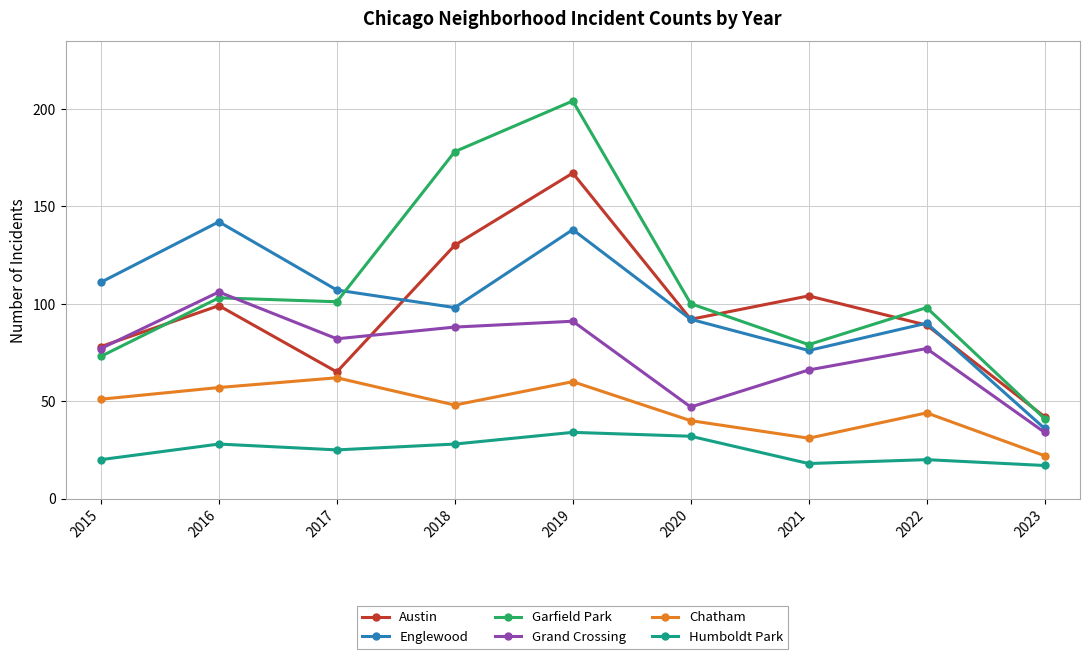

The value of Englewood at 2022 is 47. True or false?

False